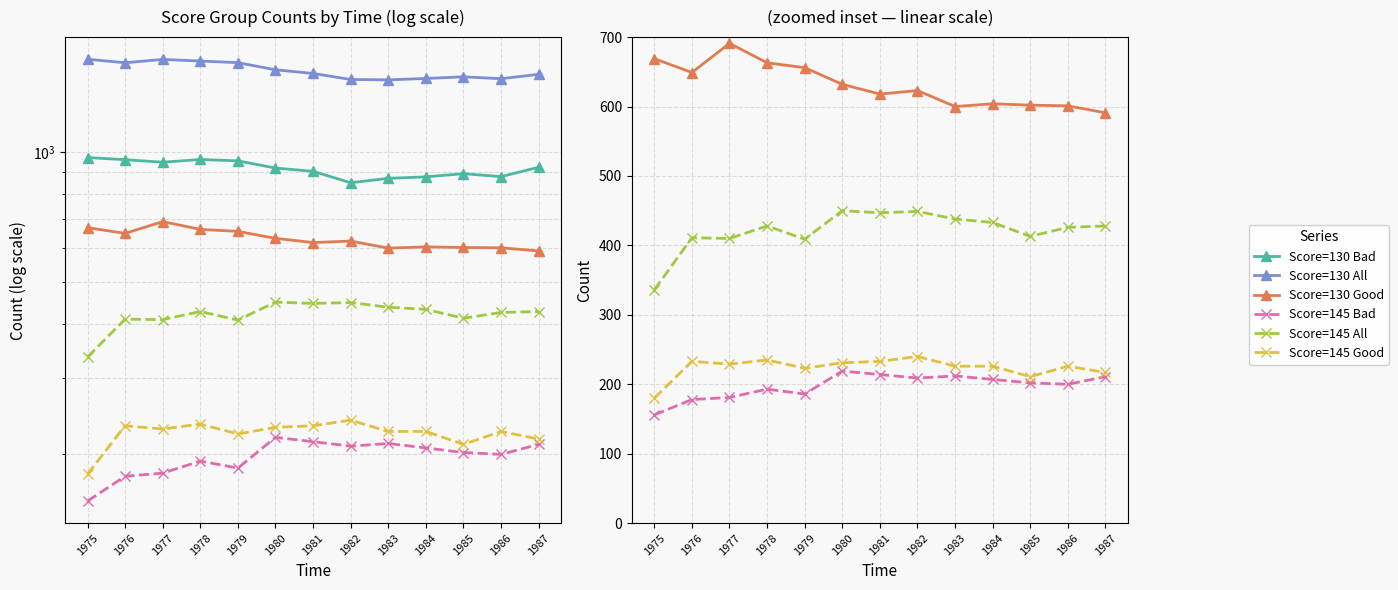

Which series has the widest spread of values?

Score=130 All